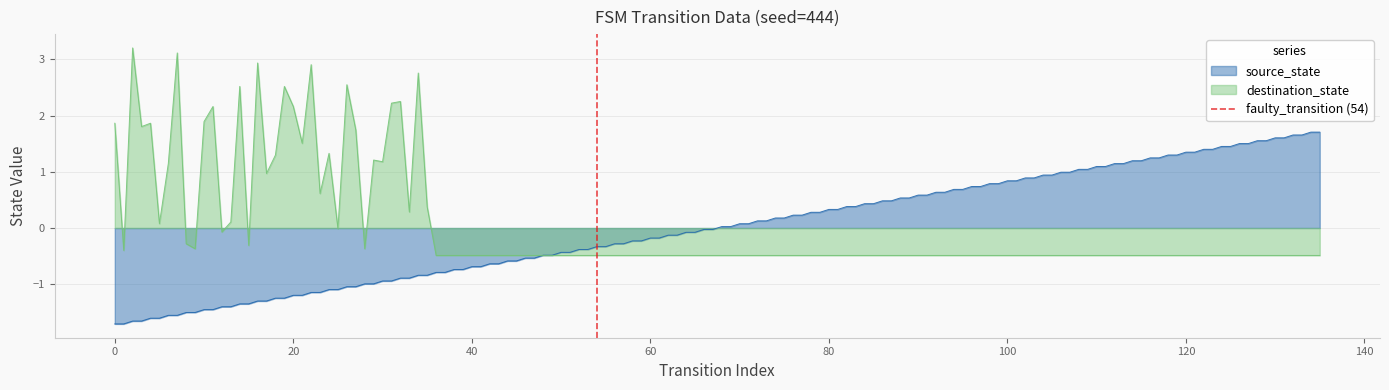

What is the maximum value for destination_state?

3.2